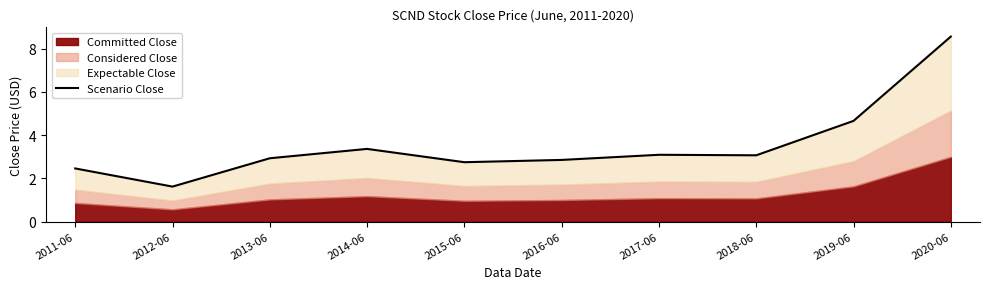

How many points are lower than both their immediate neighbors (excluding endpoints)?

3